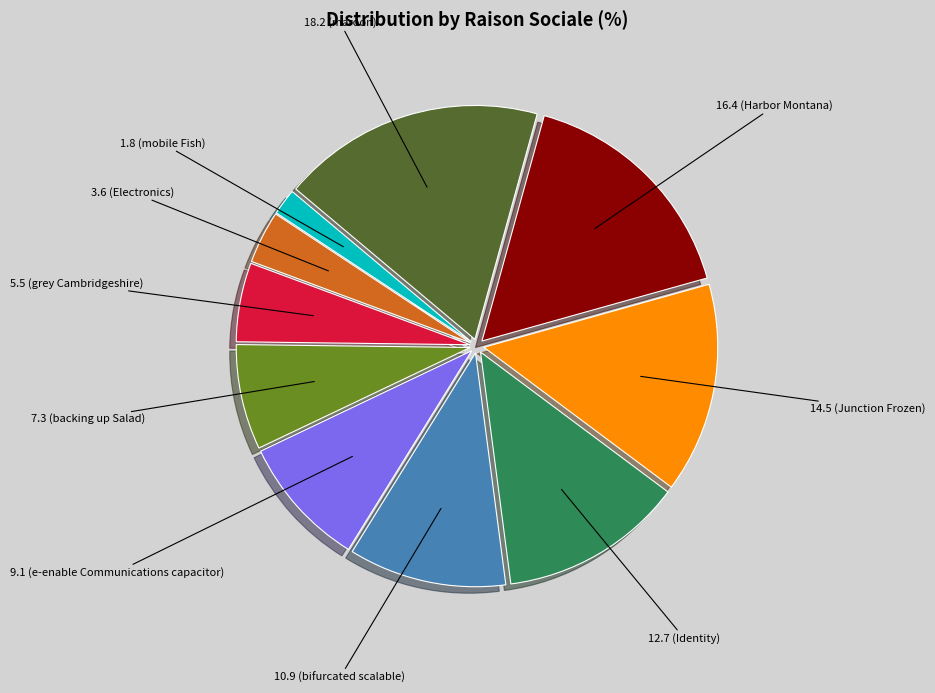

Is there a majority slice in this chart?

No